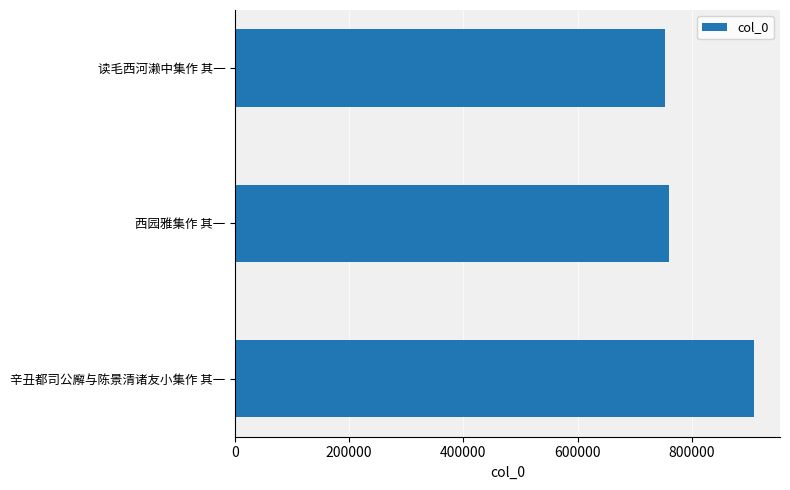

What is the change in value from 辛丑都司公廨与陈景清诸友小集作 其一 to 读毛西河濑中集作 其一?

-155841